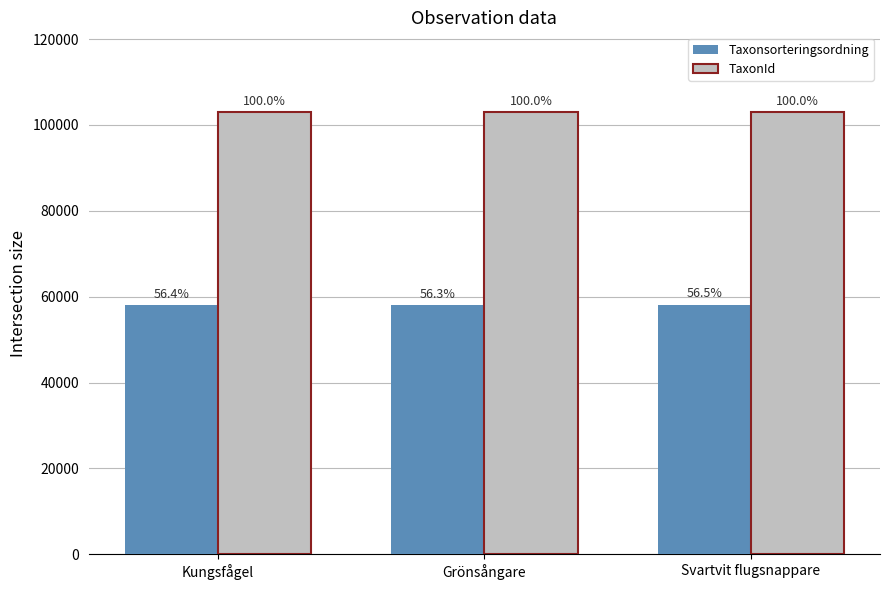

How many bars are there in total?

6